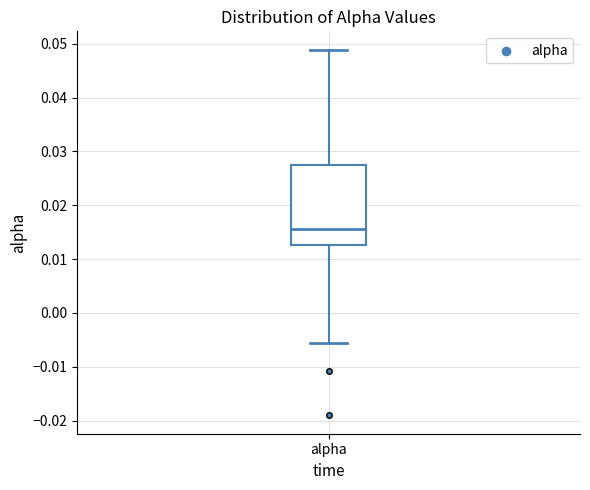

Where is the lower edge of the box for alpha on the y-axis? The values are not printed on the chart, so give them approximately, as read against the axis.

0.013